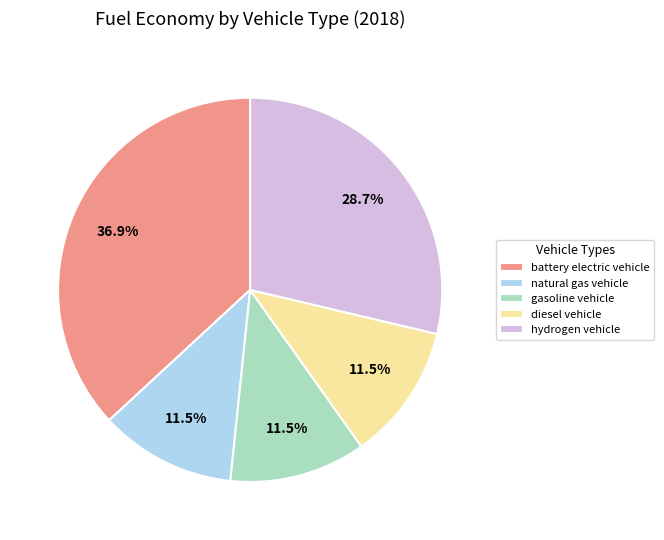

Which slice is the largest?

battery electric vehicle